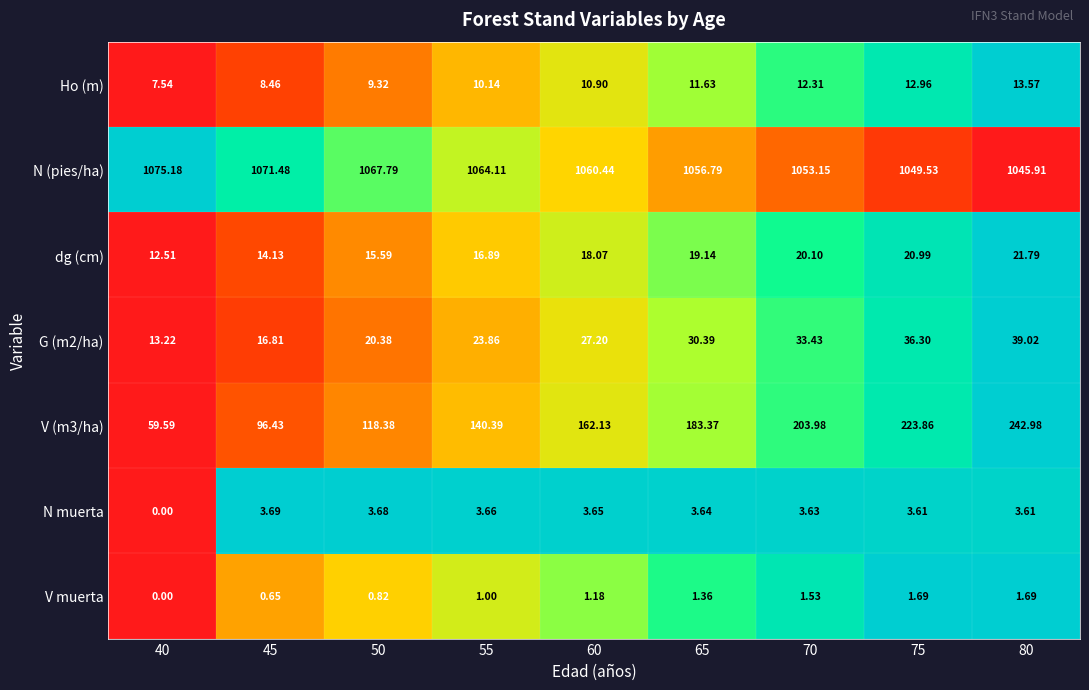

Which series has the largest total across all categories?

N (pies/ha)